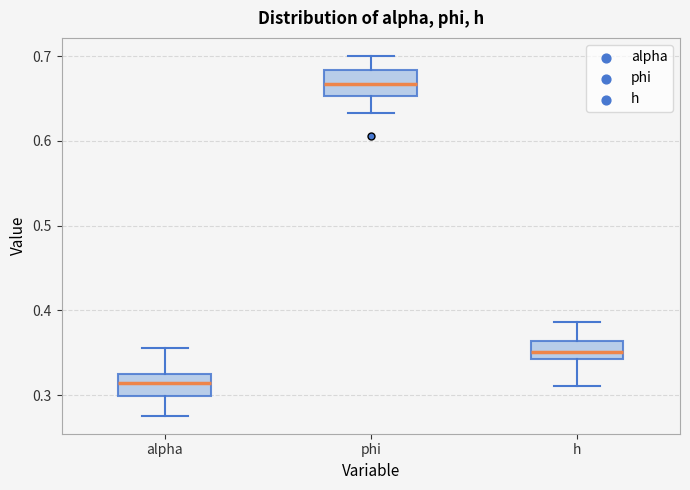

Where does the upper whisker of the box for phi end on the y-axis? The values are not printed on the chart, so give them approximately, as read against the axis.

0.70